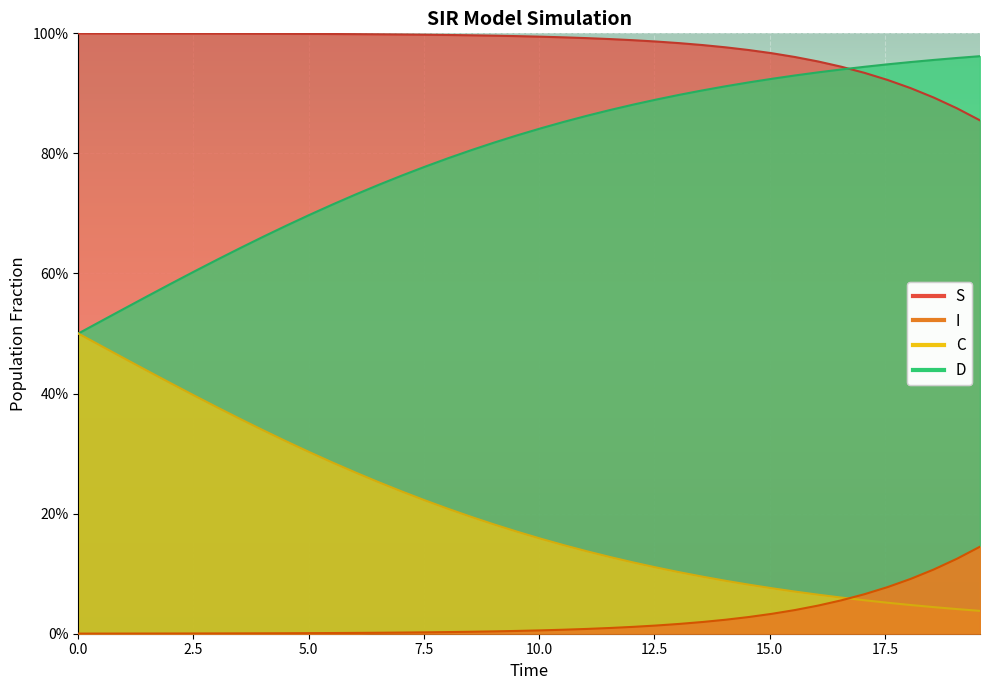

True or false: D and C cross at least once.

False